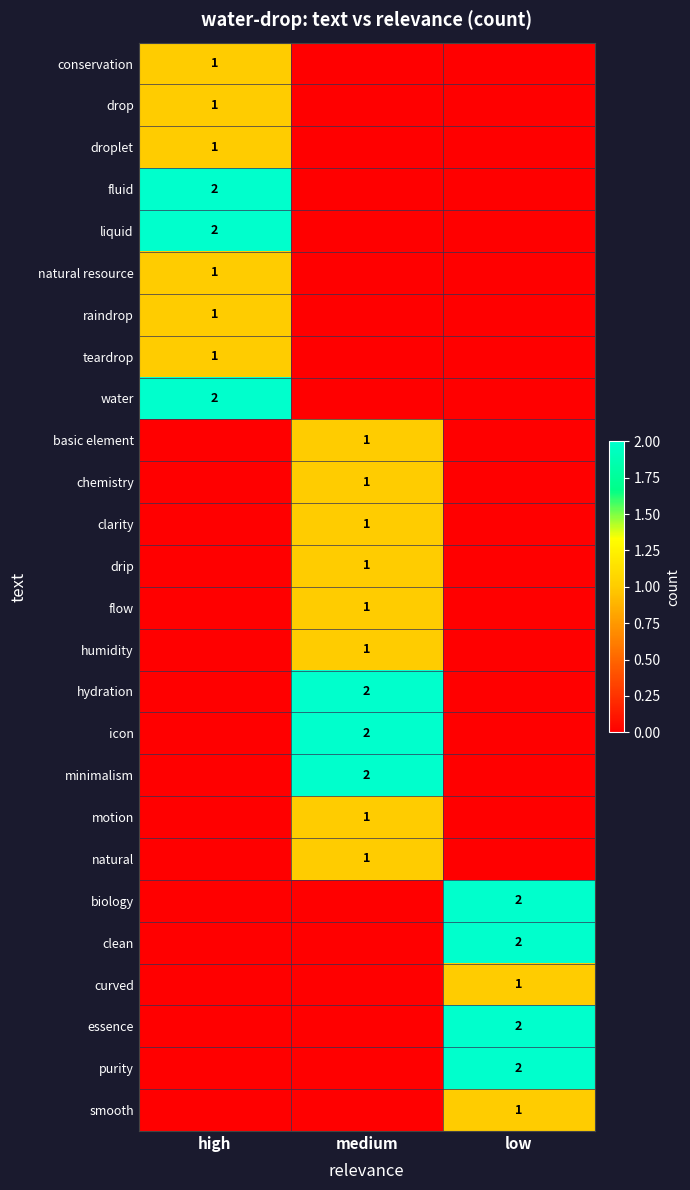

The water series shows 2 at high. True or false?

True